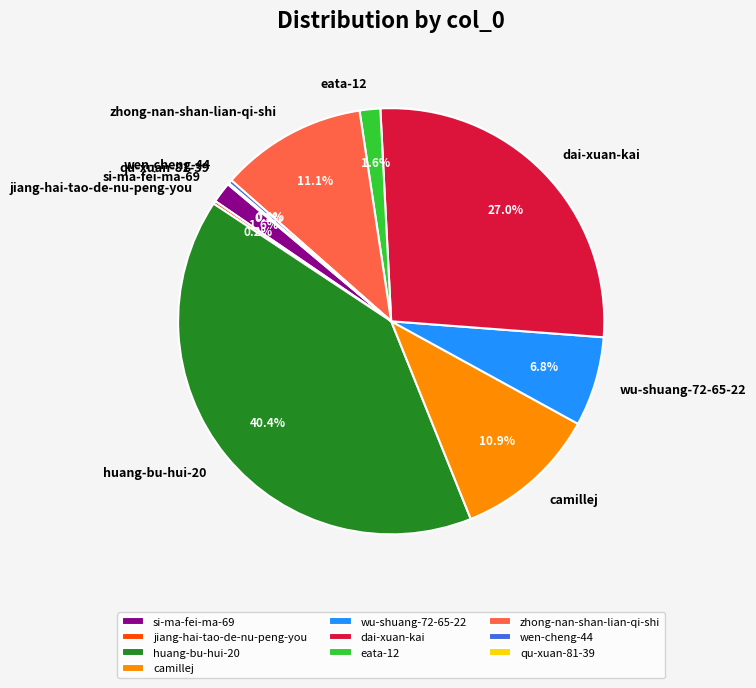

Which category has the biggest portion of the pie?

huang-bu-hui-20